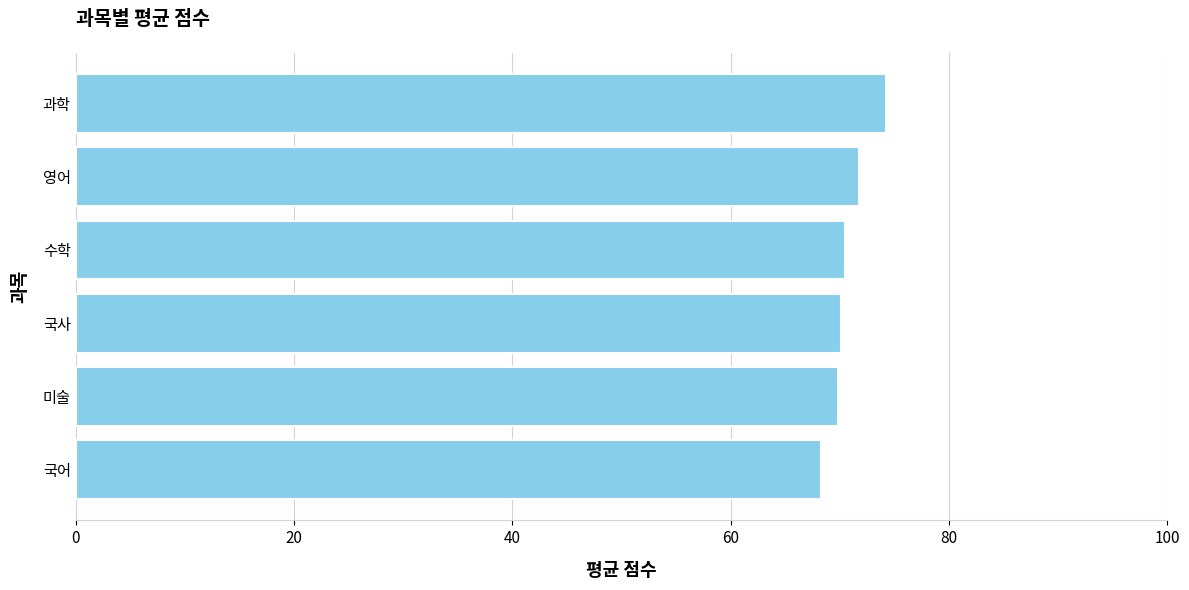

What is the label of the 6th bar from the top?

국어